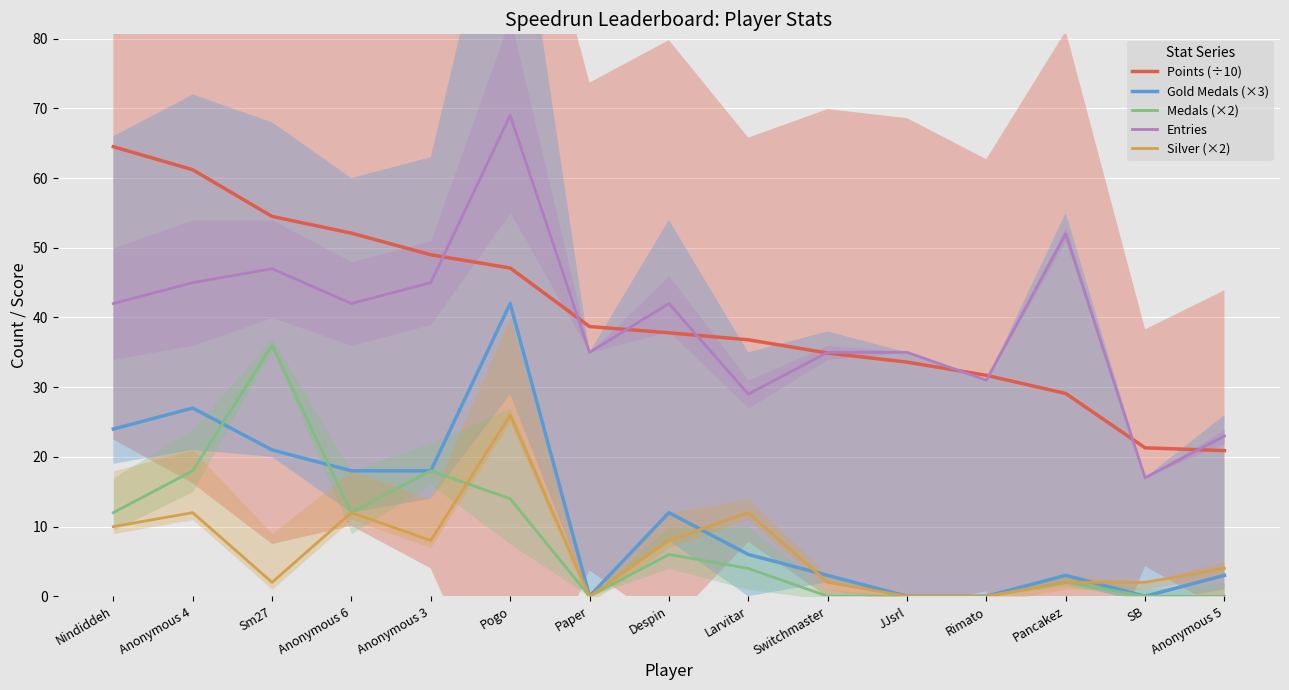

True or false: Medals (×2) and Points (÷10) intersect in this chart.

False